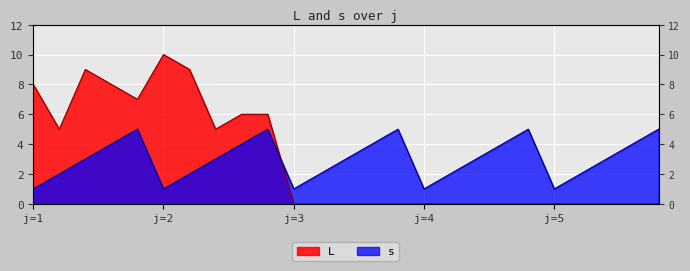

Between which two adjacent categories do L and s first intersect?

2 and 3